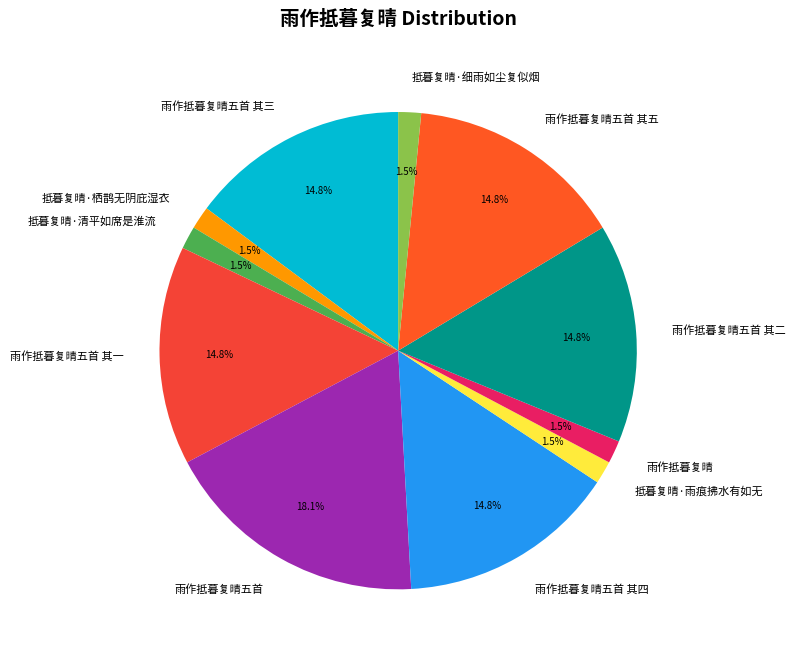

Which slice is the largest?

雨作抵暮复晴五首